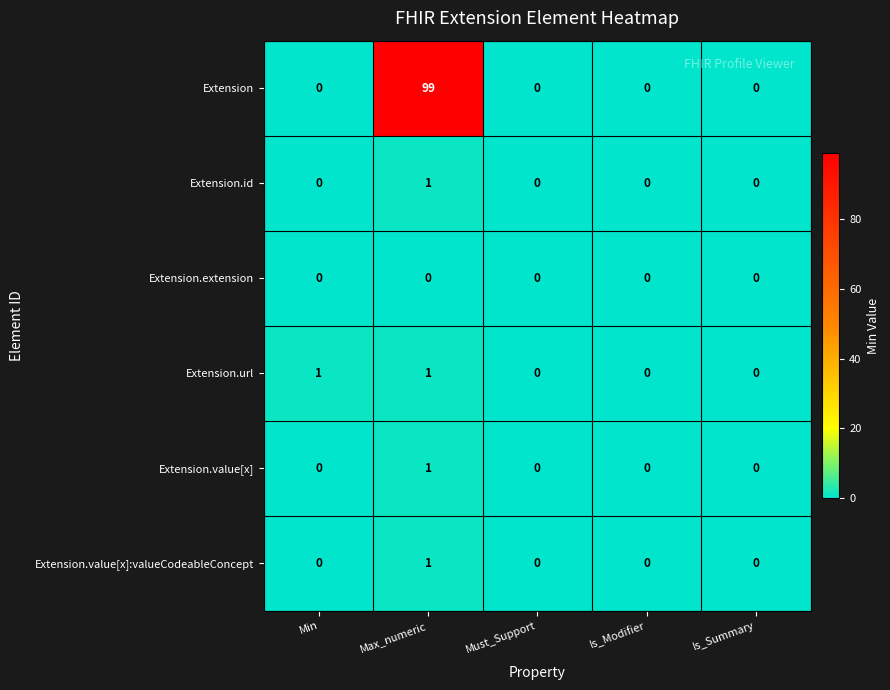

Which series changed the most between Min and Max_numeric?

Extension